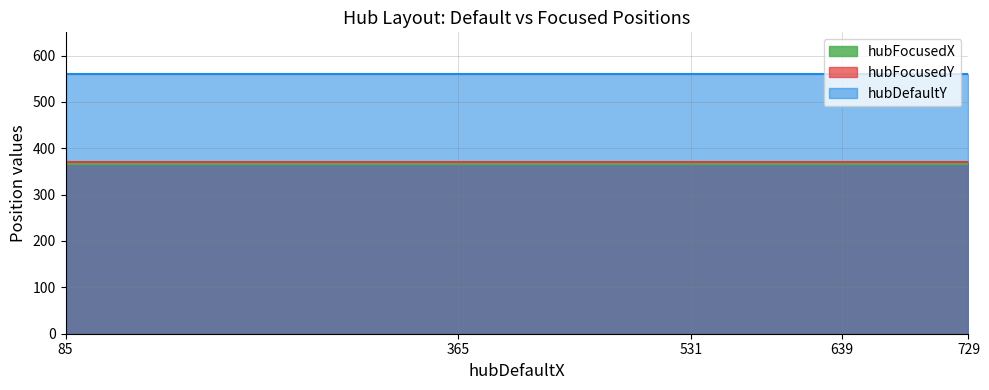

True or false: hubDefaultY and hubFocusedX cross at least once.

False